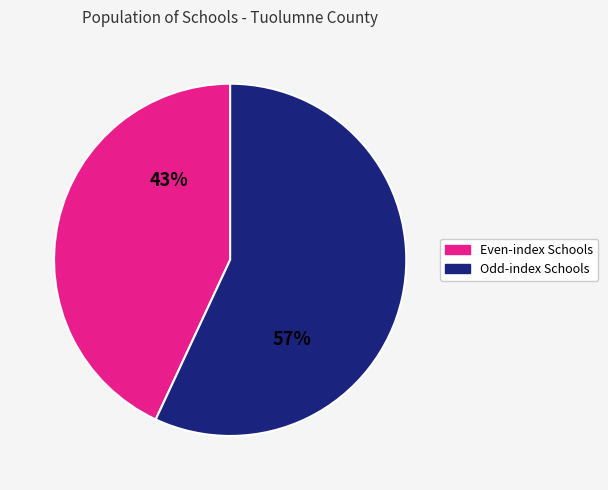

Is there any slice that represents more than half of the pie?

Yes